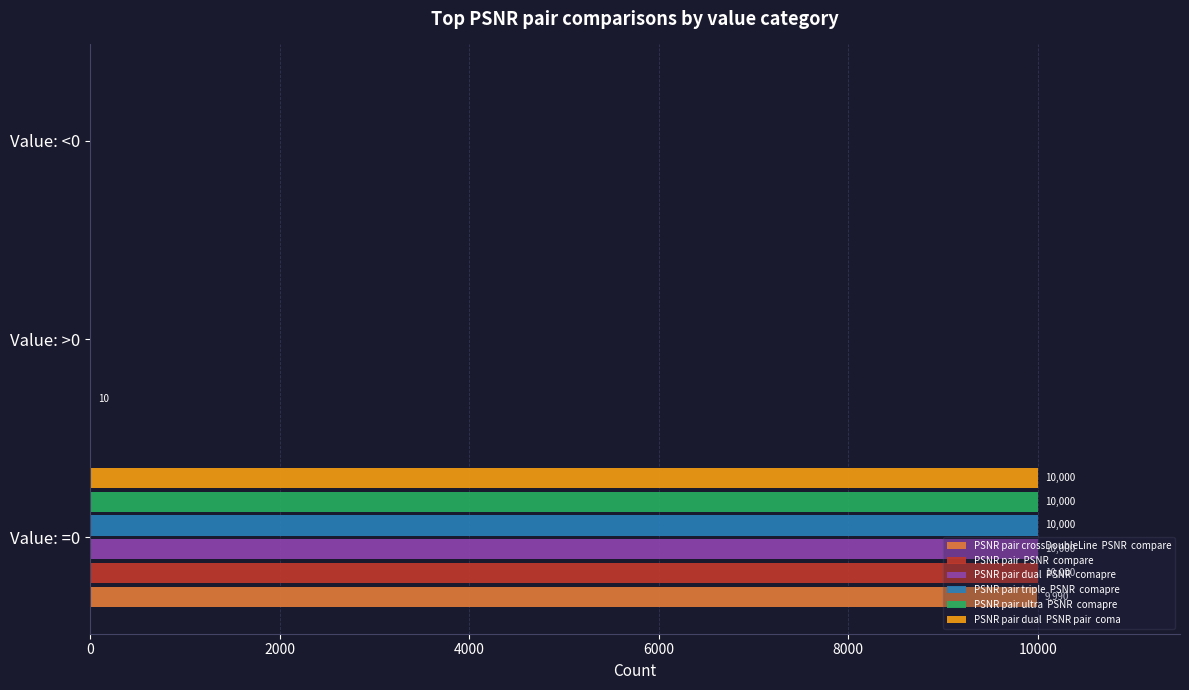

What is the greatest value displayed?

10000